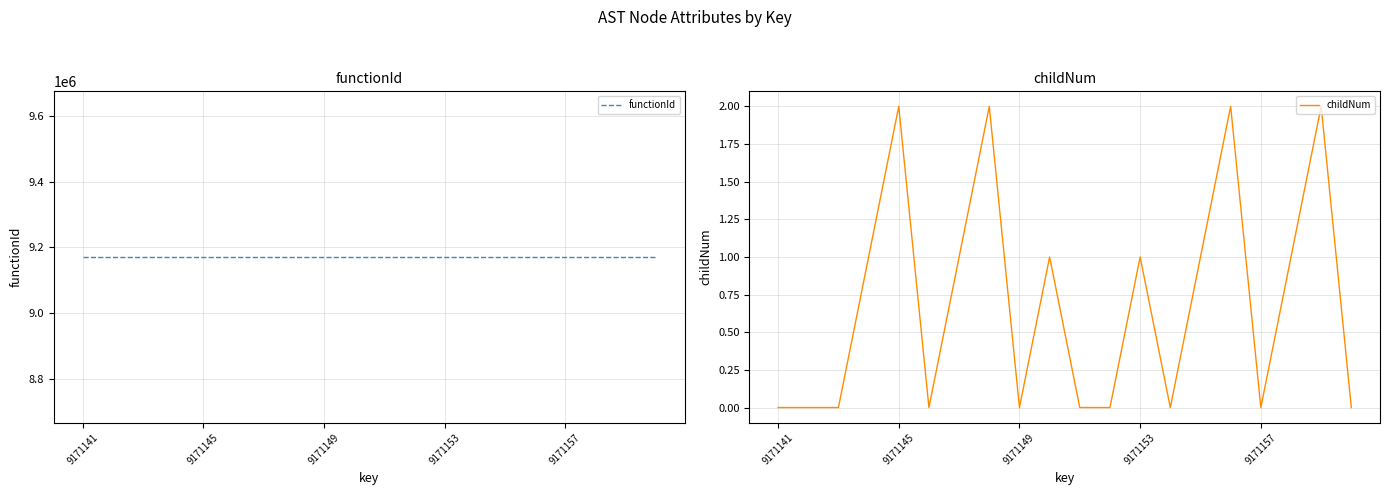

Between 6 and 13, which series saw the biggest shift?

childNum